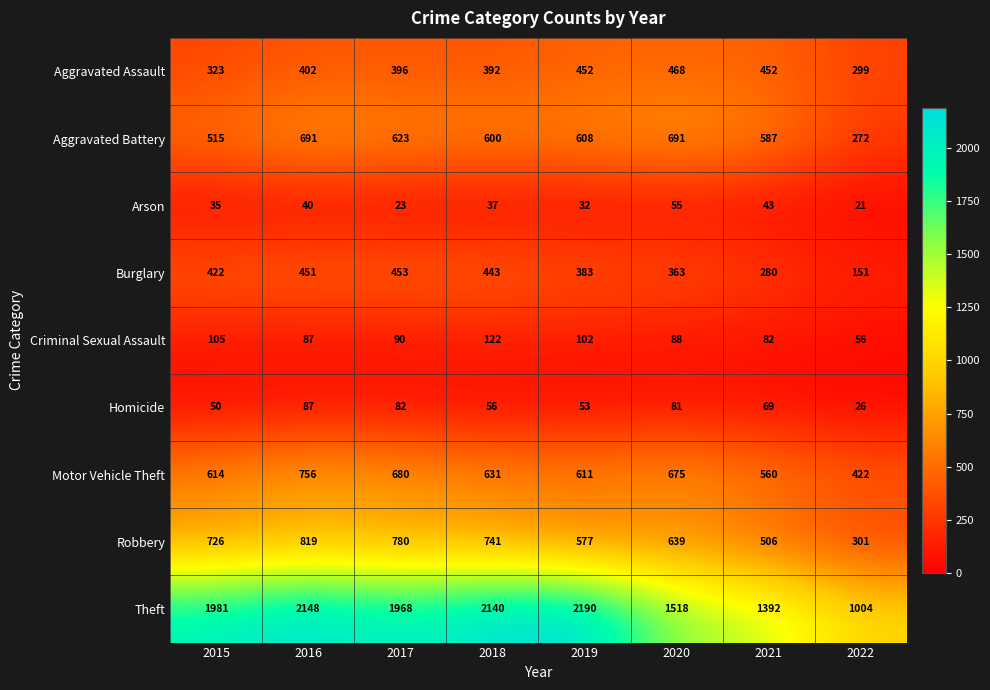

What is the difference between the highest and lowest values at 2015?

1946